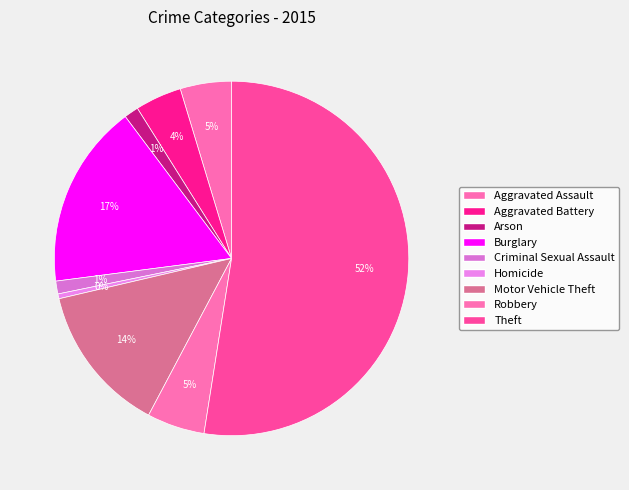

To the nearest percent, what is the combined percentage of Homicide and Aggravated Assault?

5%